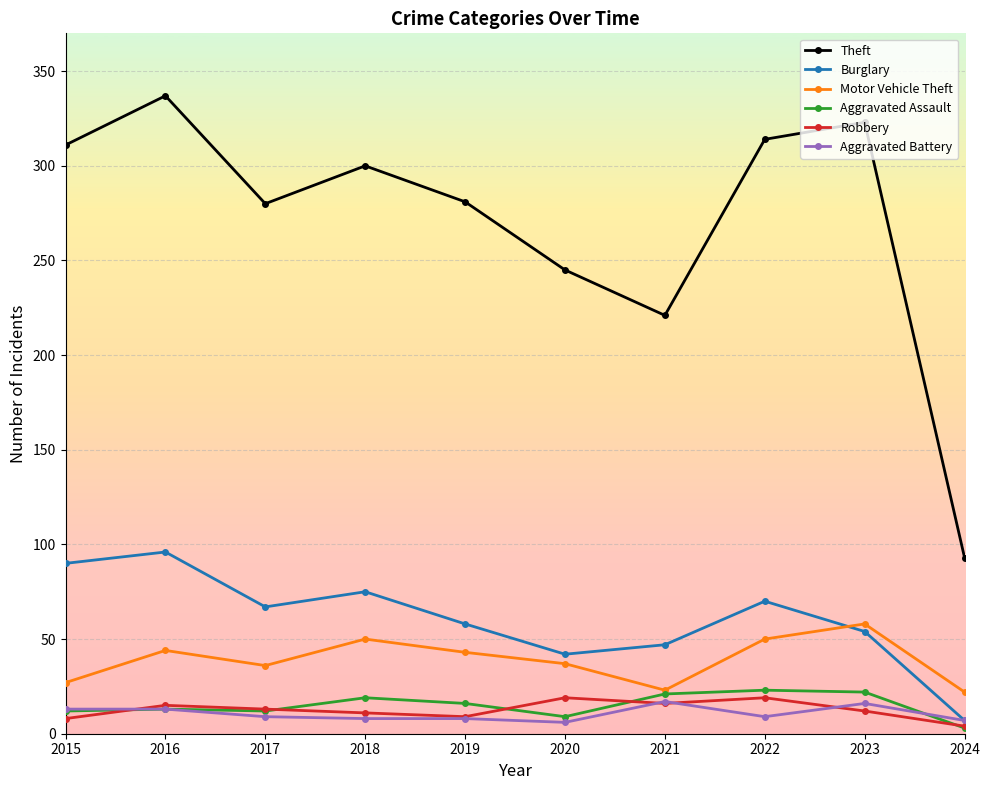

In Motor Vehicle Theft, how many points are lower than both neighbors (excluding endpoints)?

2